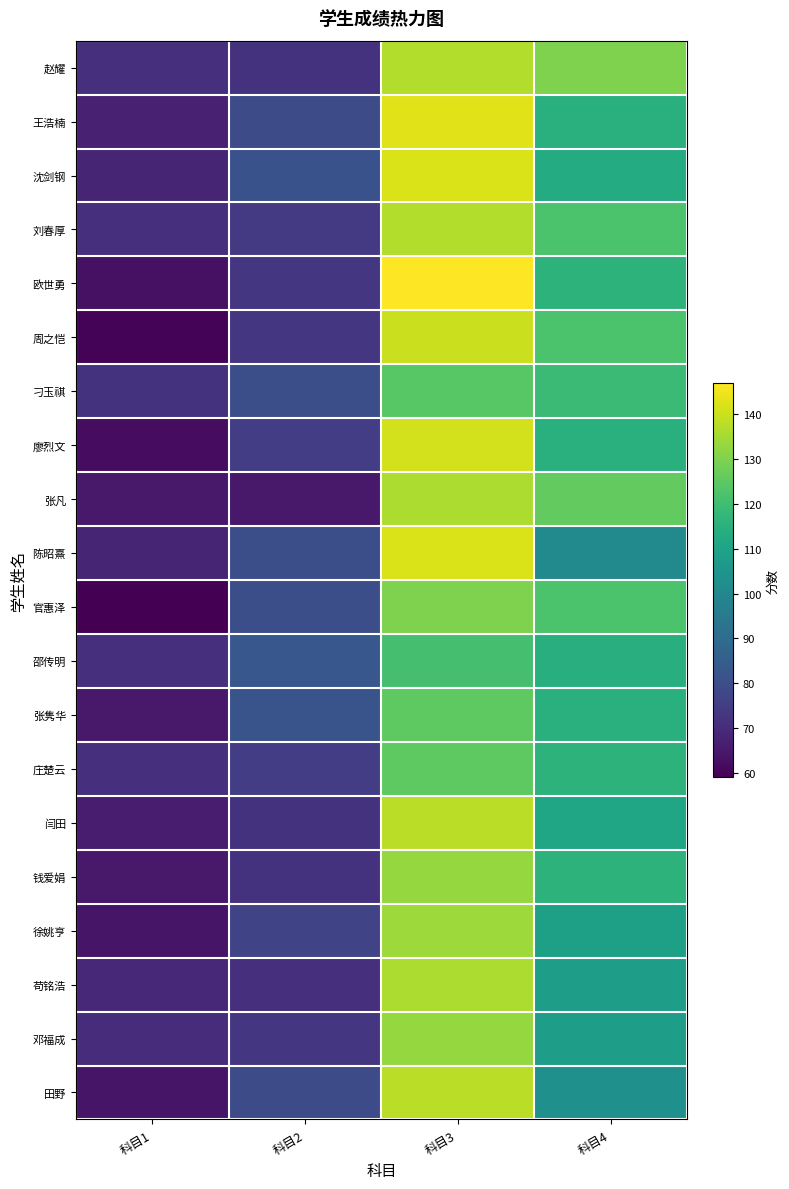

What is the total value across all series at 科目1?

1331